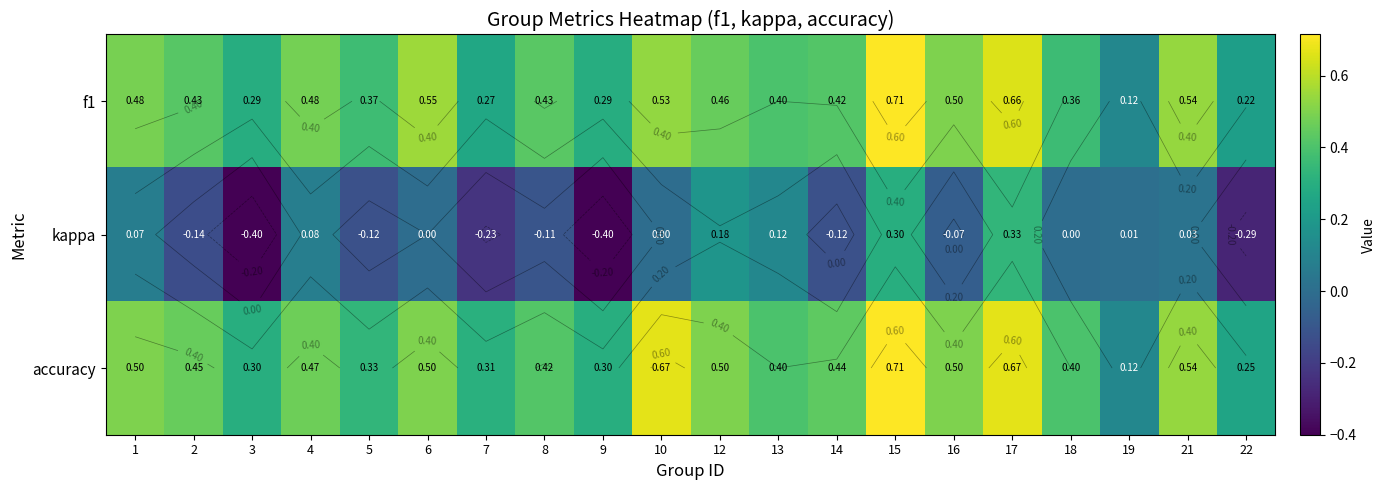

What is the spread (max minus min) of values at 22?

0.5